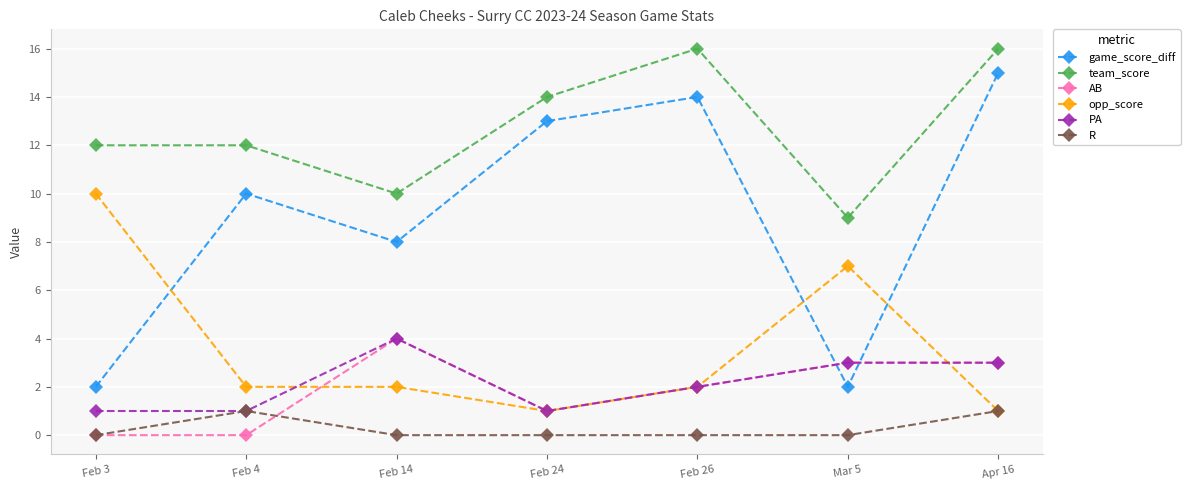

Is the value of AB at Feb 24 greater than the value of game_score_diff at Apr 16?

No